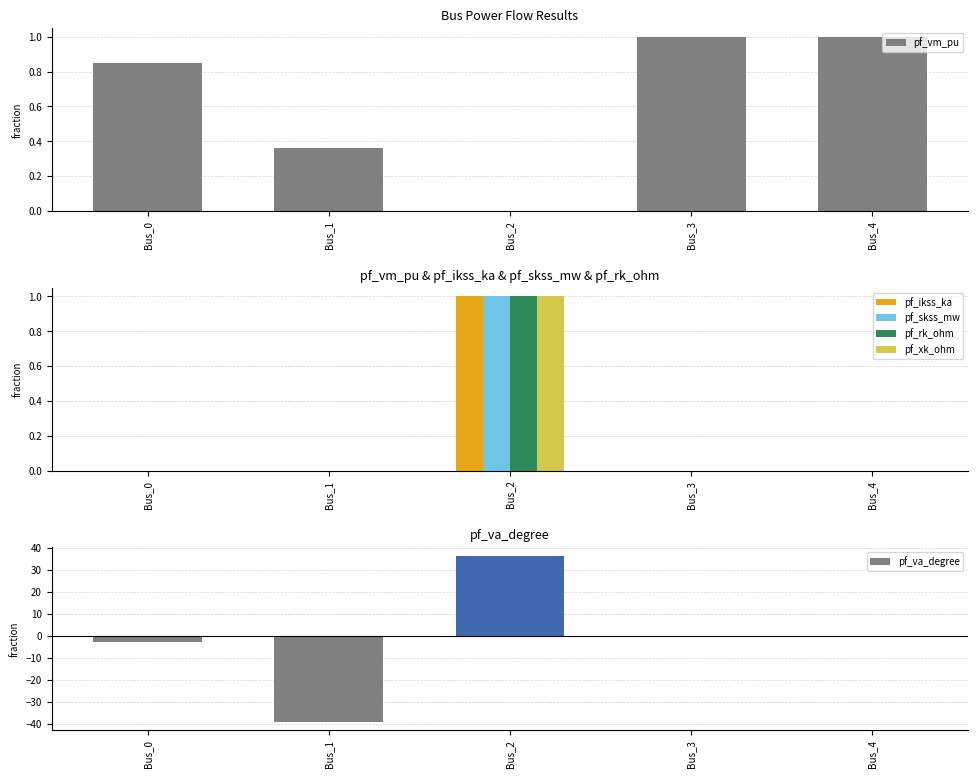

Rank the series at Bus_1 from lowest to highest value.

pf_va_degree, pf_ikss_ka, pf_skss_mw, pf_rk_ohm, pf_xk_ohm, pf_vm_pu